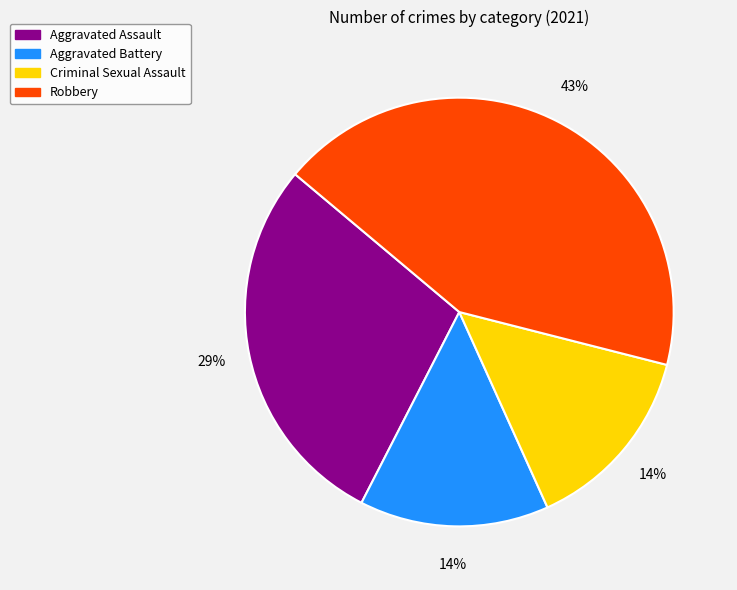

True or false: Aggravated Assault accounts for 40% of the total.

False